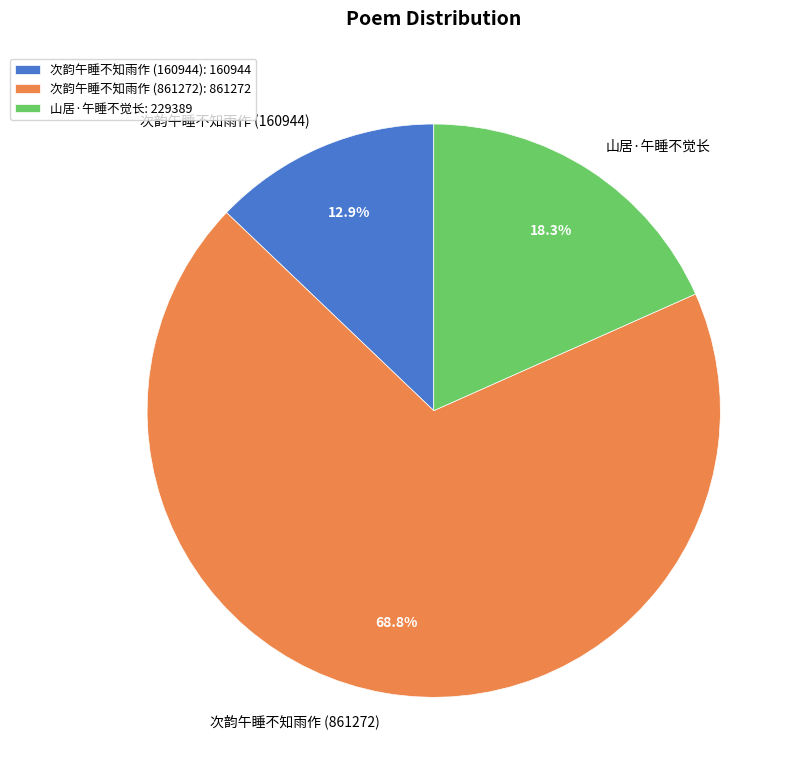

Between 次韵午睡不知雨作 (861272): 861272 and 次韵午睡不知雨作 (160944): 160944, which is larger?

次韵午睡不知雨作 (861272): 861272